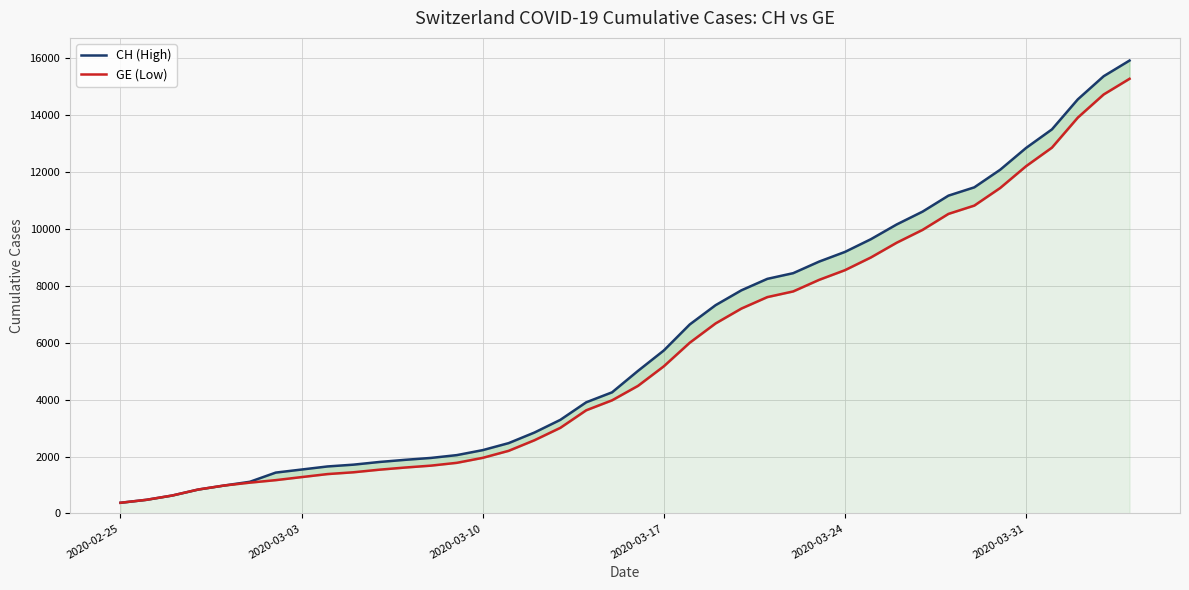

Which series has the largest total across all categories?

CH (High)